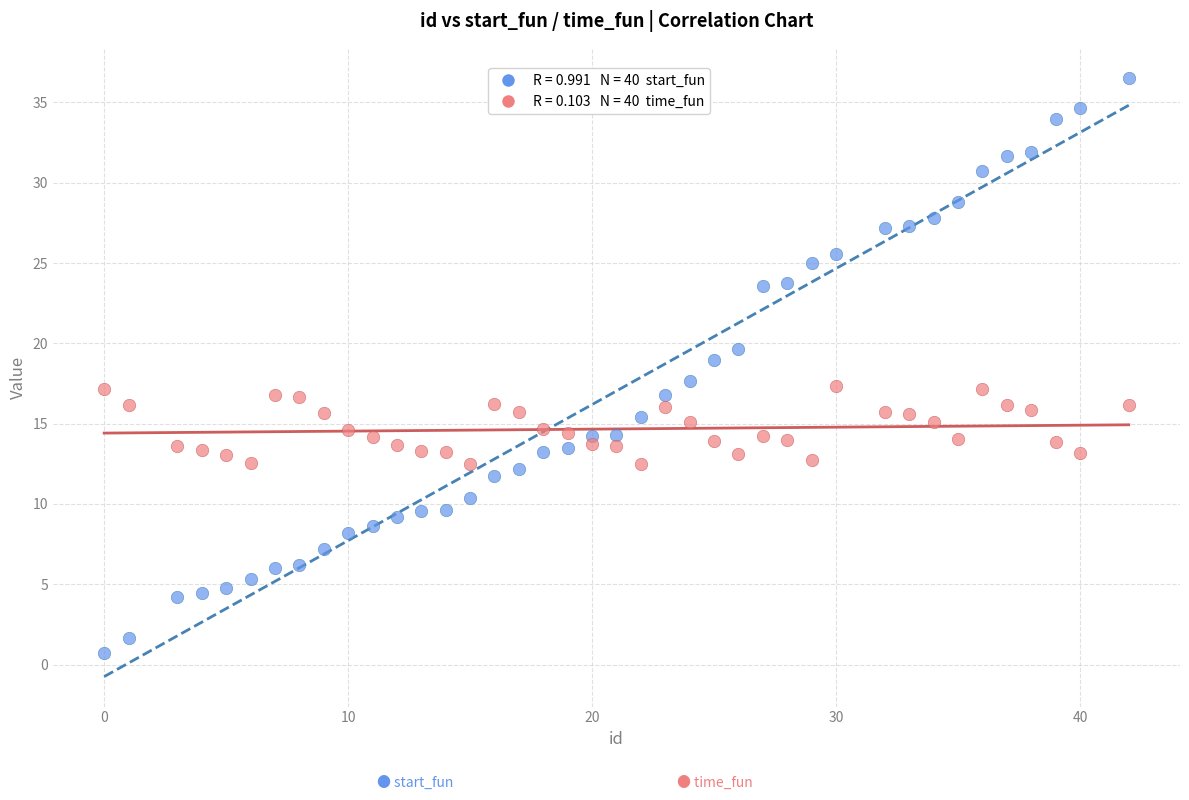

Across all data points, what is the range of Y values (max minus min)?

35.8